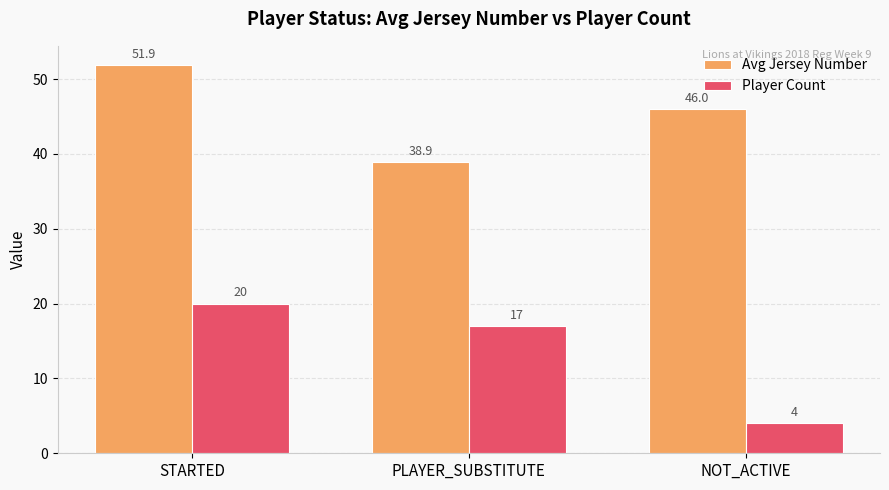

Which series has the widest spread of values?

Player Count